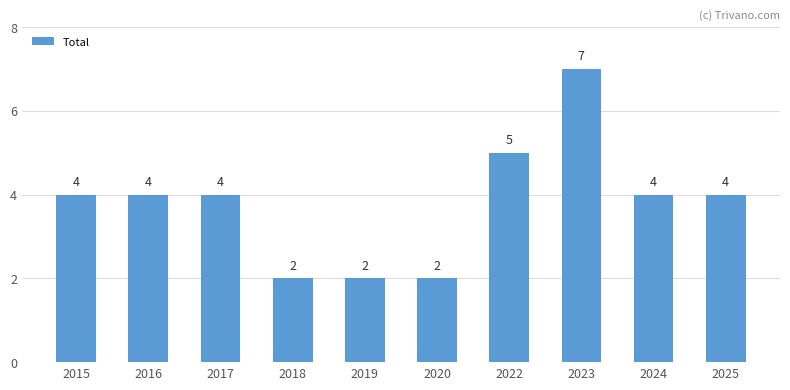

What value does the data have at 2017?

4